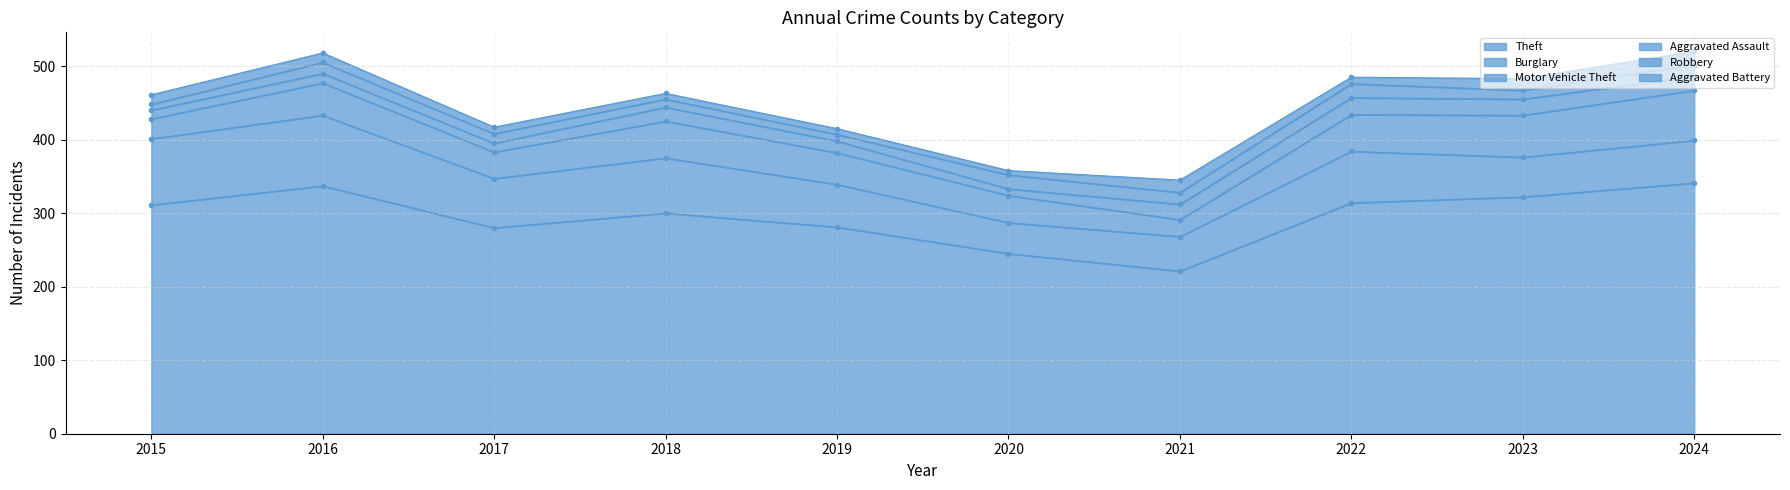

Rank the series at 2022 from highest to lowest value.

Theft, Burglary, Motor Vehicle Theft, Aggravated Assault, Robbery, Aggravated Battery